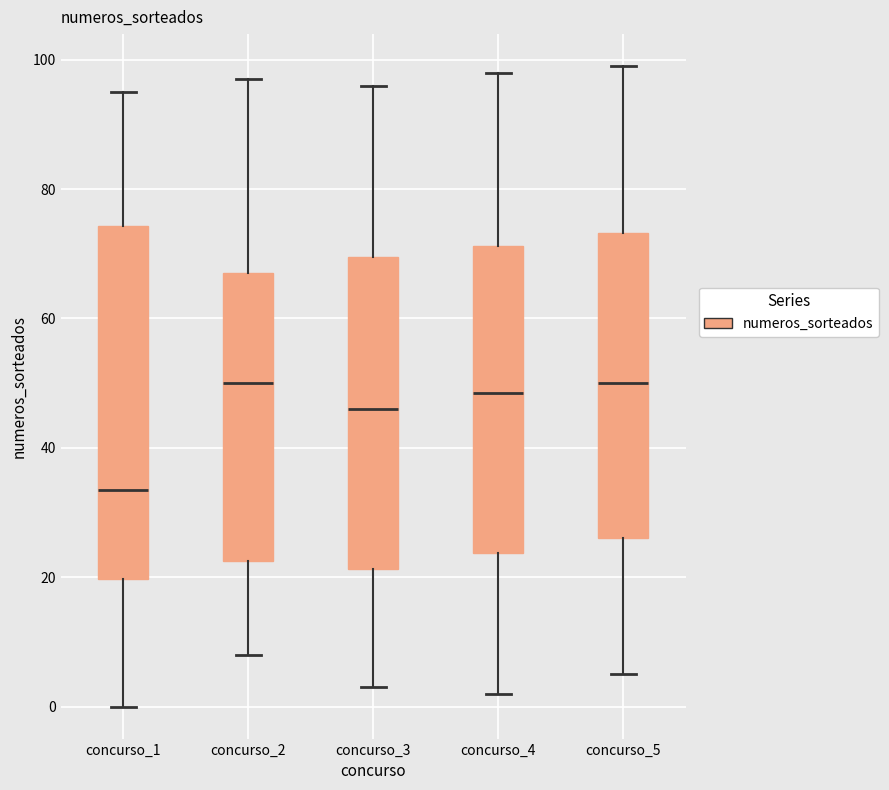

Reading left to right, read every box against the y-axis: the position of its median line, the range the box covers, and the ends of its whiskers. The values are not printed on the chart, so give them approximately, as read against the axis.

concurso_1: median 34, box 20 to 74, whiskers 0 to 96
concurso_2: median 50, box 22 to 68, whiskers 8 to 98
concurso_3: median 46, box 22 to 70, whiskers 4 to 96
concurso_4: median 48, box 24 to 72, whiskers 2 to 98
concurso_5: median 50, box 26 to 74, whiskers 6 to 100